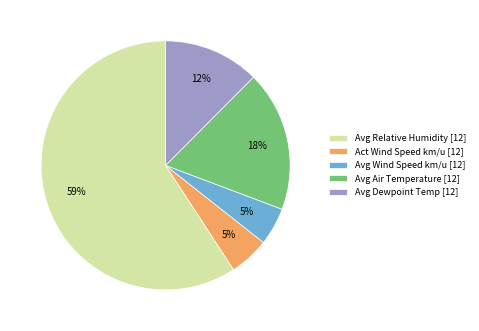

Between Avg Wind Speed km/u [12] and Avg Air Temperature [12], which is larger?

Avg Air Temperature [12]